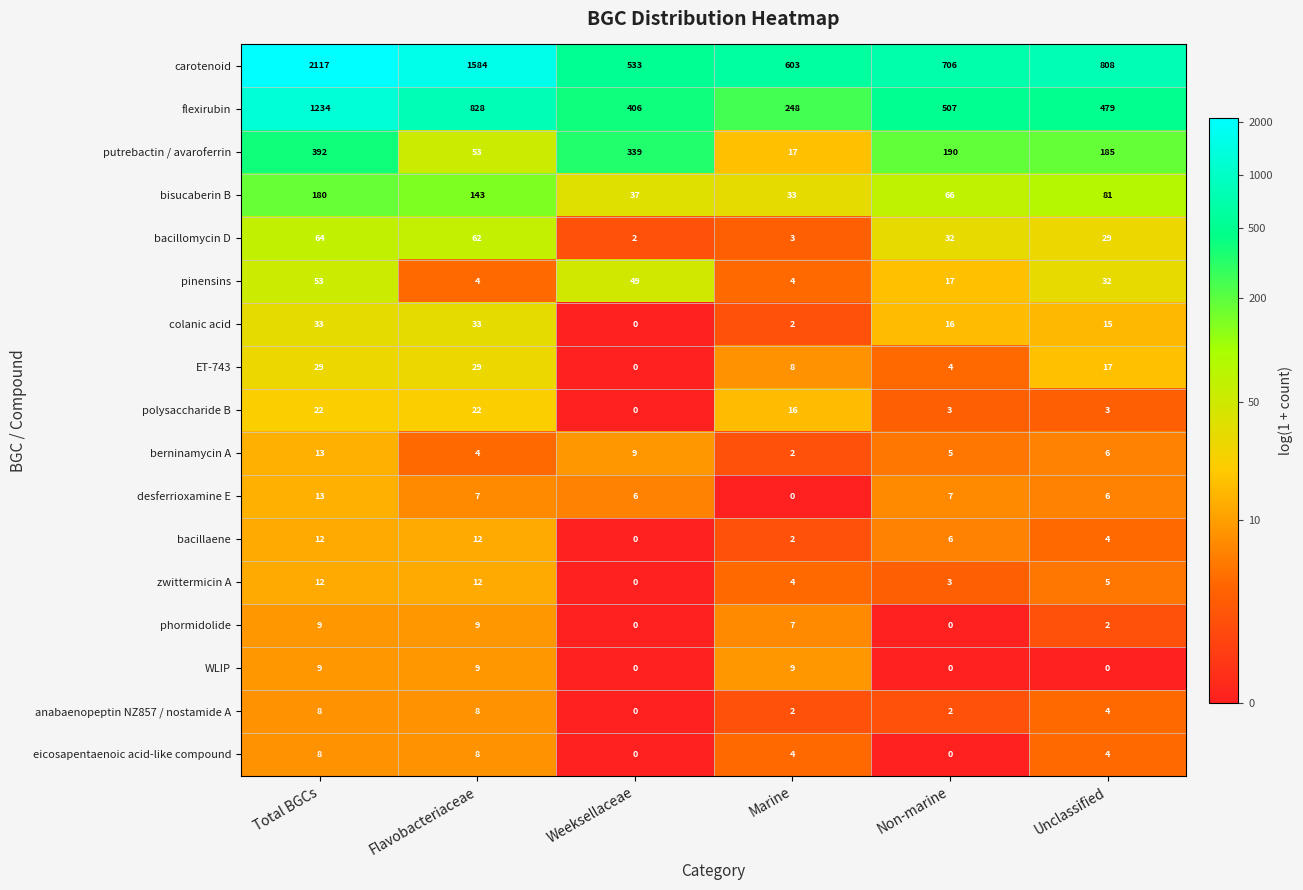

Between Weeksellaceae and Unclassified, which series saw the biggest shift?

carotenoid